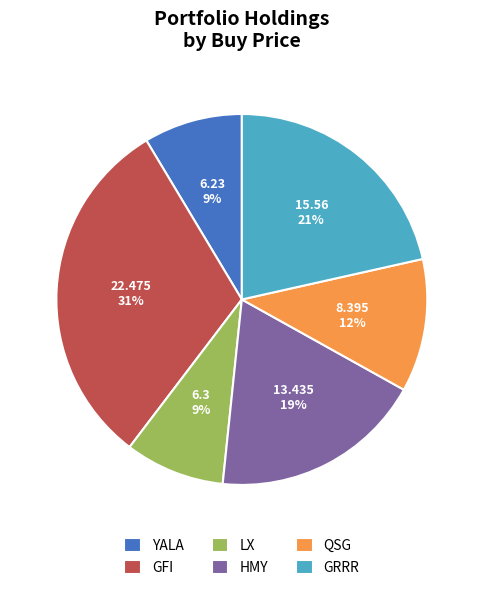

To the nearest percent, what percentage of the pie is GRRR?

21%